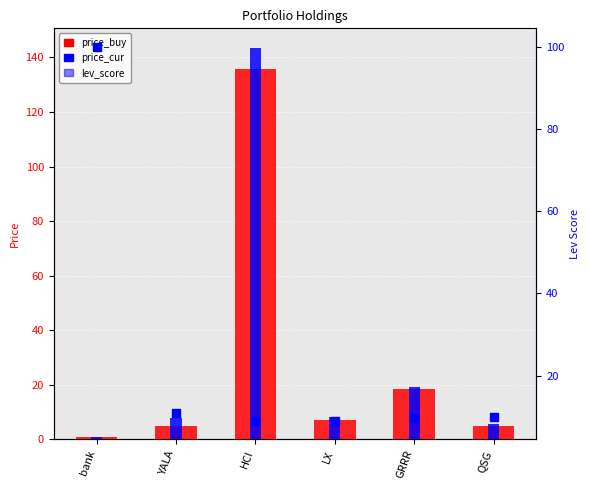

What are all the series names shown in the legend?

price_buy, price_cur, lev_score